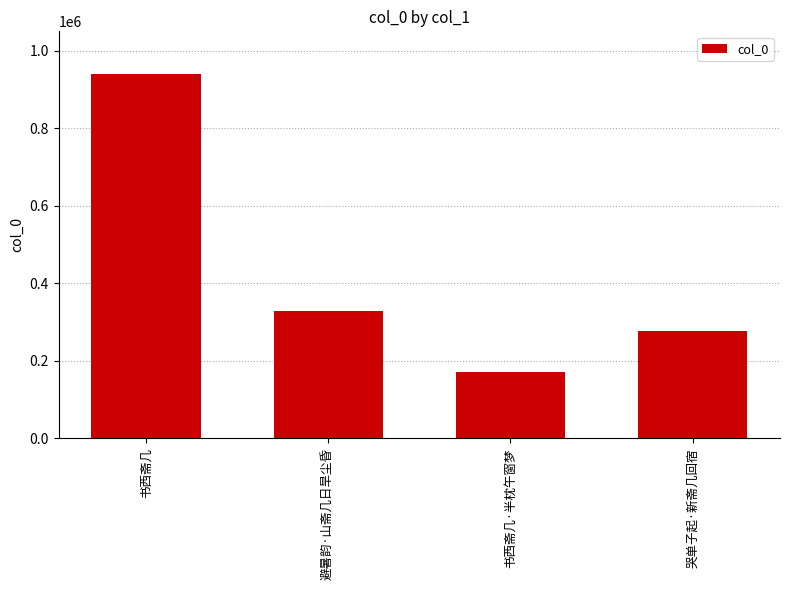

What is the label of the 1st bar from the right?

哭单子起·新斋几回宿